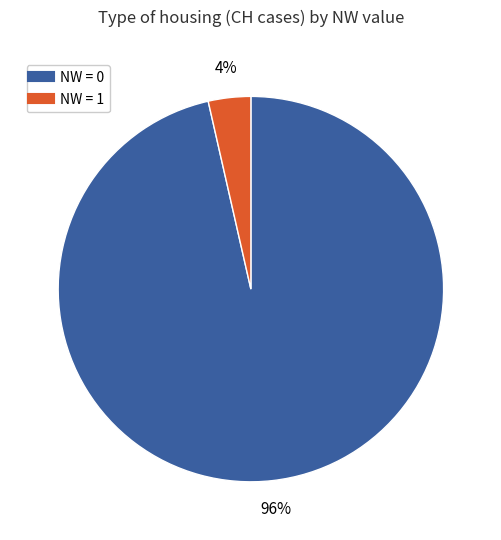

To the nearest percent, what is the average slice percentage?

50%